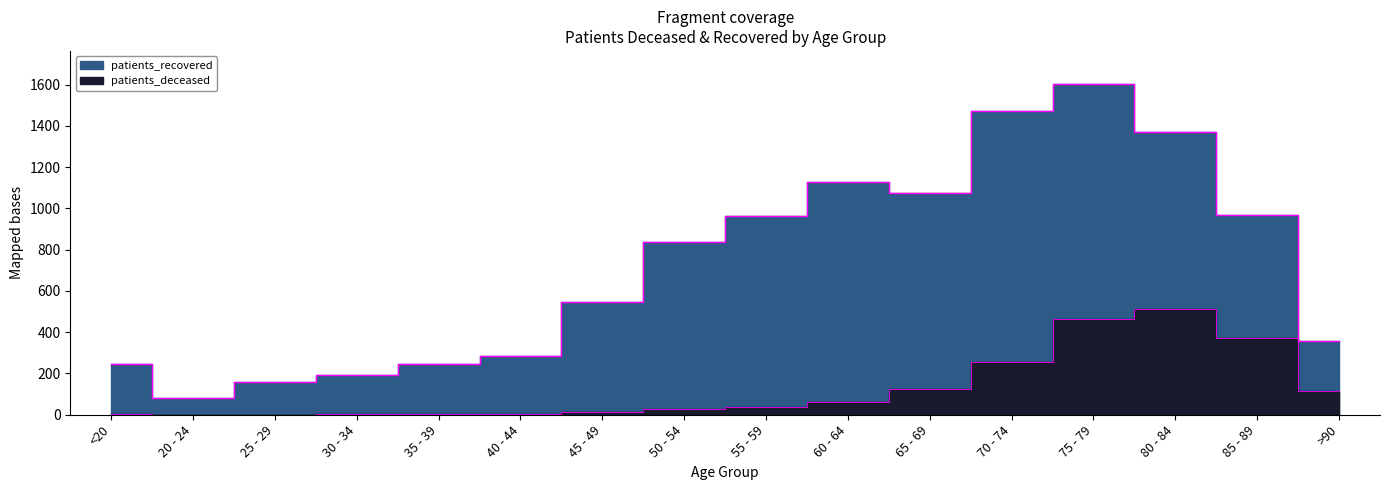

Is it true that the value at 75 - 79 is 726?

False